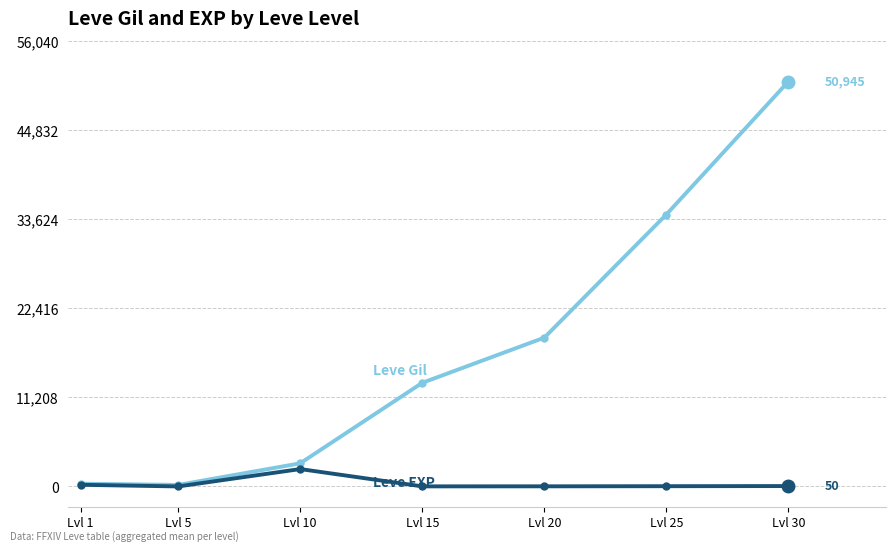

At which category does the chart reach its peak across all series?

Lvl 30